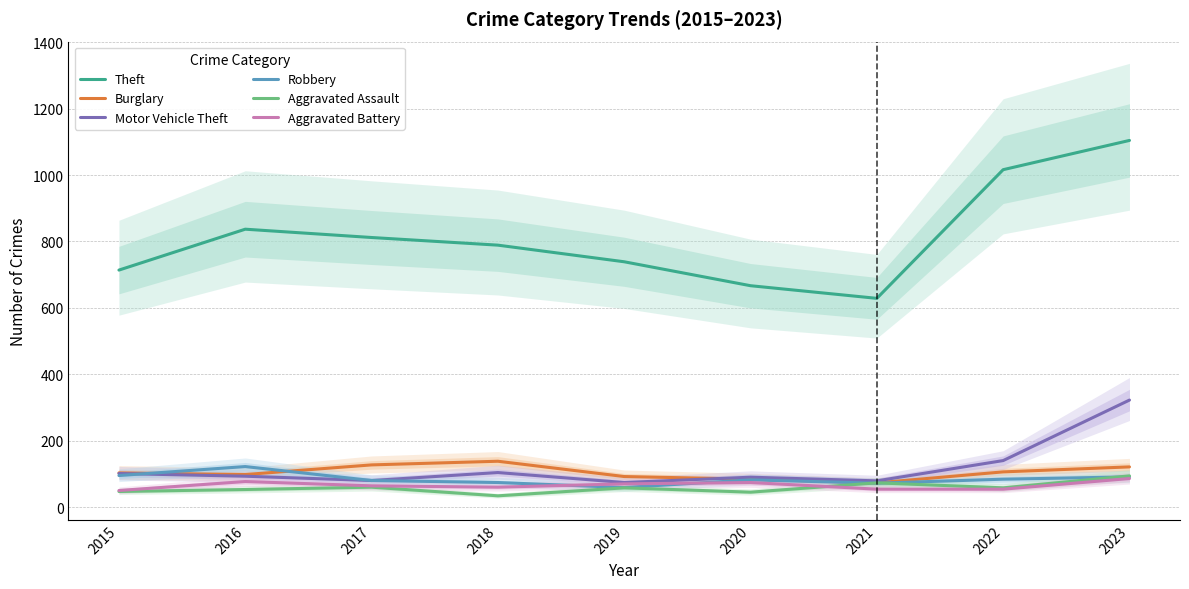

The Robbery series shows 124 at 2017. True or false?

False